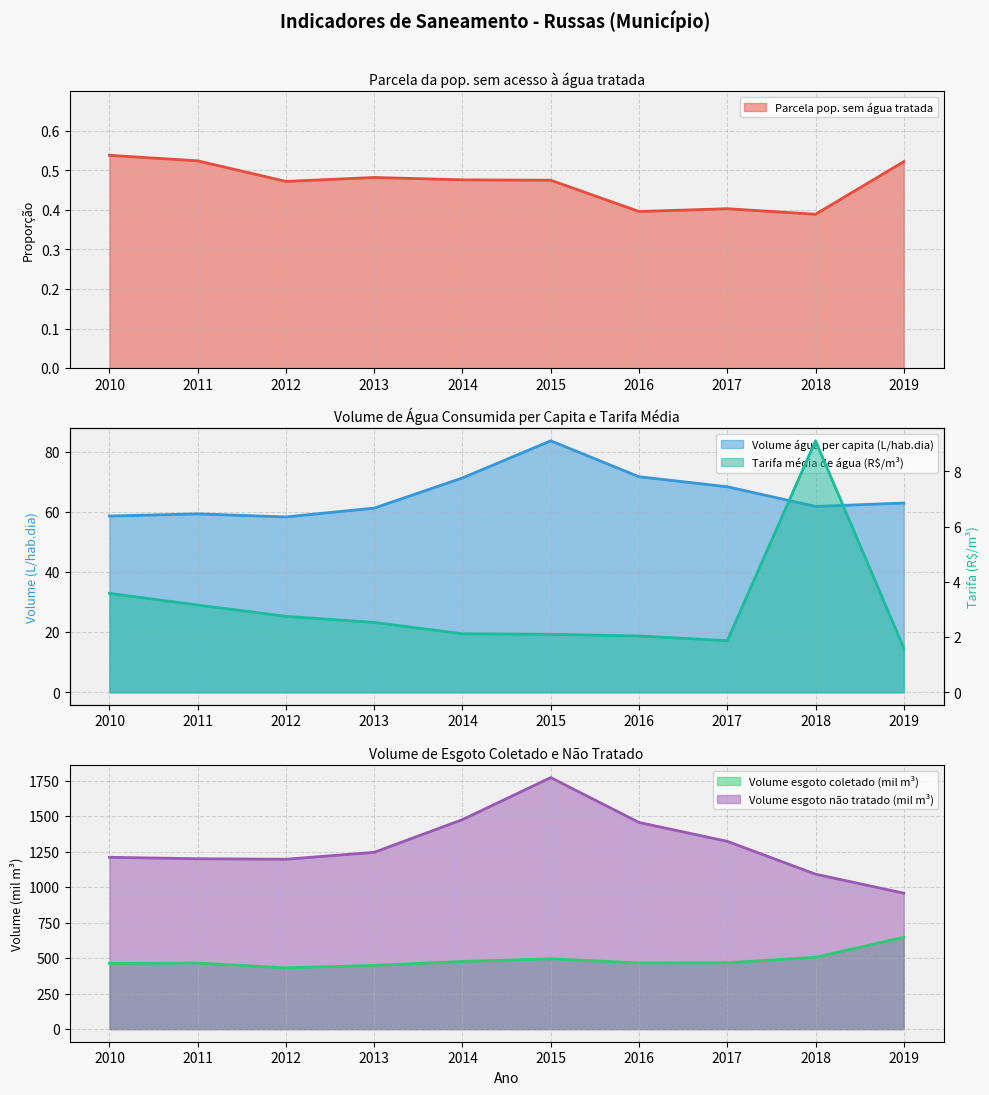

The value of Volume_agua_per_capita at 2019 is 62.9. True or false?

True